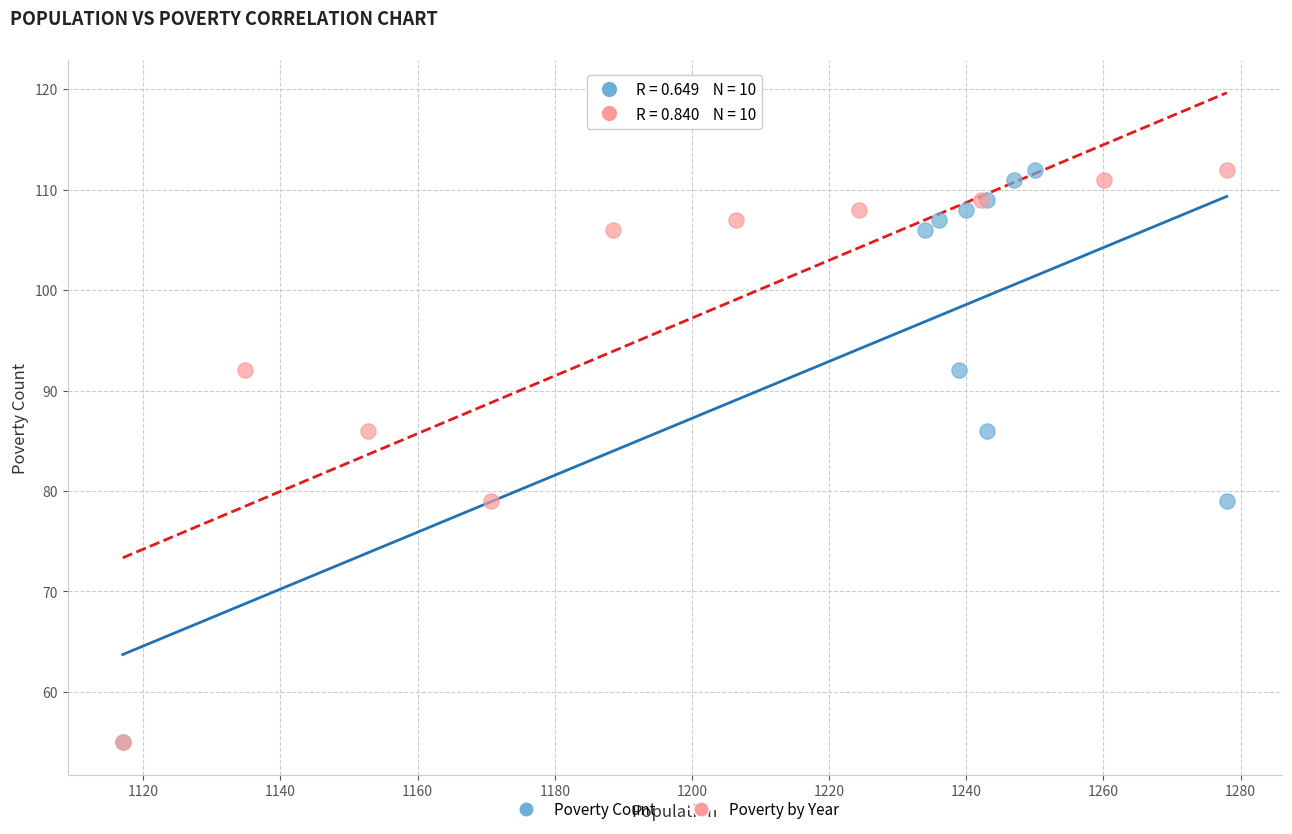

What are all the series names shown in the legend?

Poverty Count, Poverty by Year